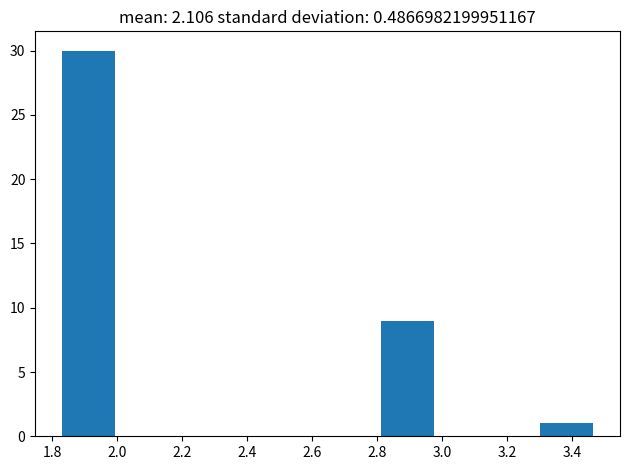

Reading left to right, list every bar in this chart as the range it spans on the x-axis followed by its height. Neither the bar edges nor the heights are printed on the chart, so give them approximately, as read against the axes.

1.82 to 2.00: 30
2.00 to 2.16: 0
2.16 to 2.32: 0
2.32 to 2.48: 0
2.48 to 2.64: 0
2.64 to 2.82: 0
2.82 to 2.98: 9
2.98 to 3.14: 0
3.14 to 3.30: 0
3.30 to 3.46: 1